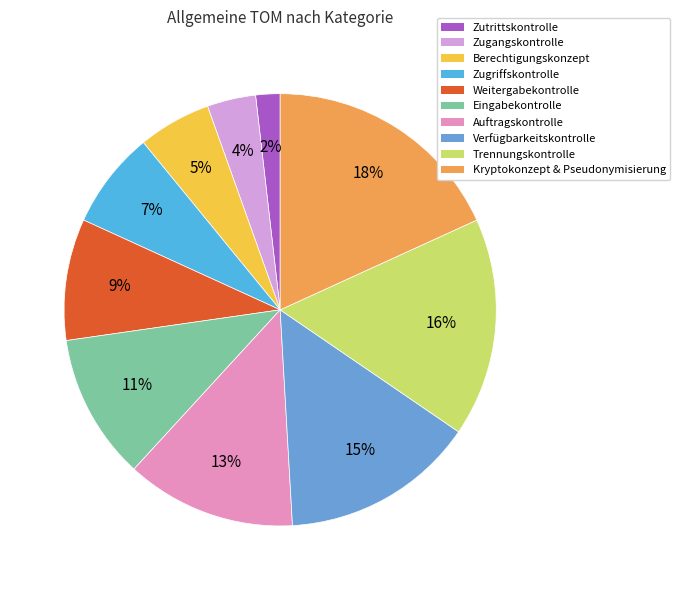

What is the ratio of the value at Zugangskontrolle to the value at Berechtigungskonzept?

0.7